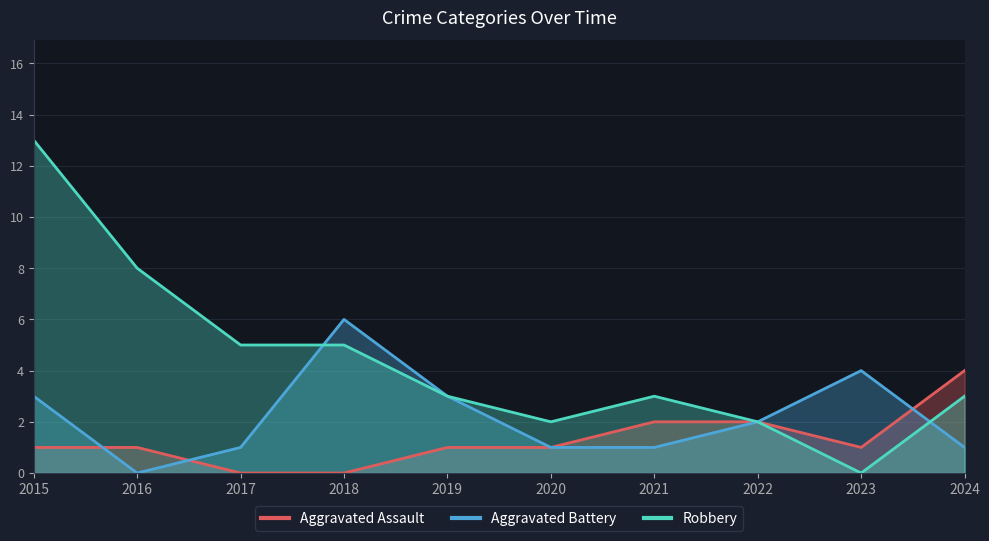

What is the highest value of the Aggravated Assault series?

4